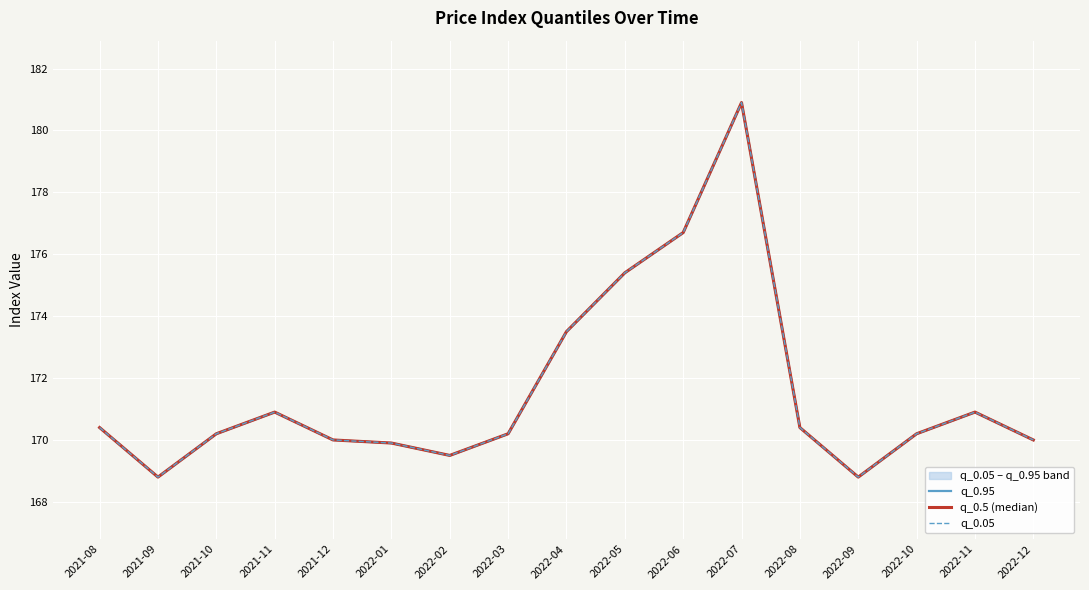

What is the minimum value for q_0.95?

168.8